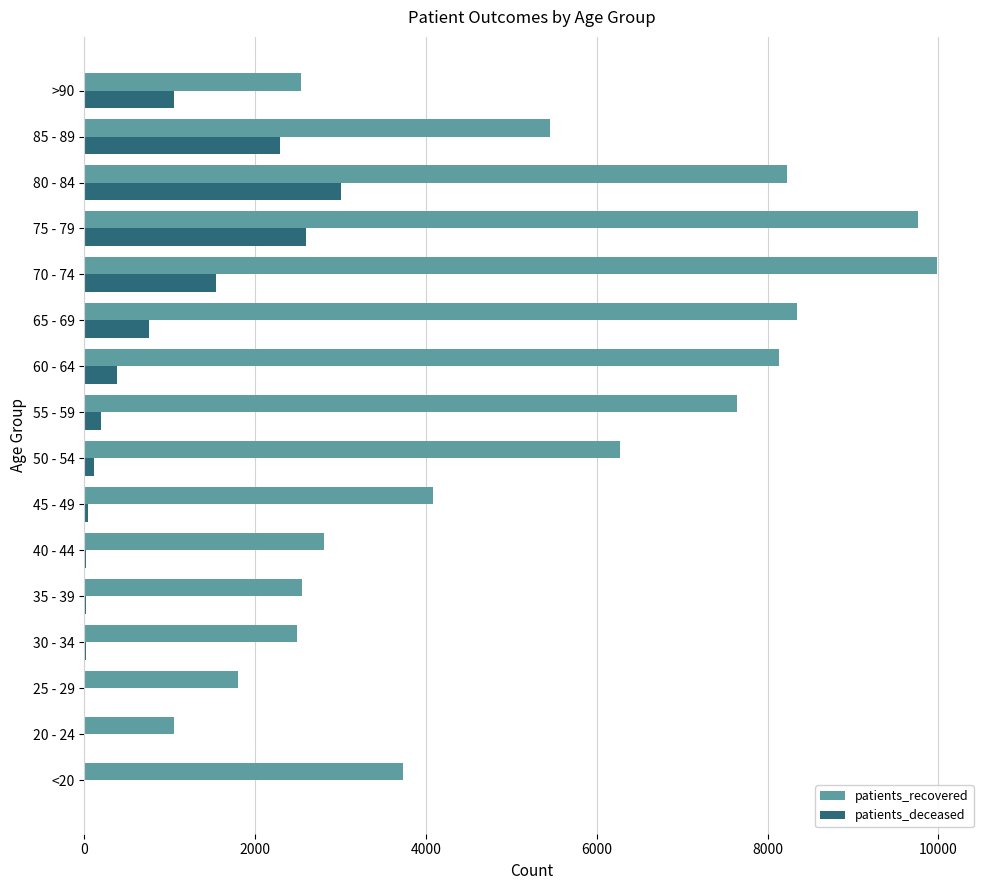

At which category is the sum across all series the highest?

75 - 79